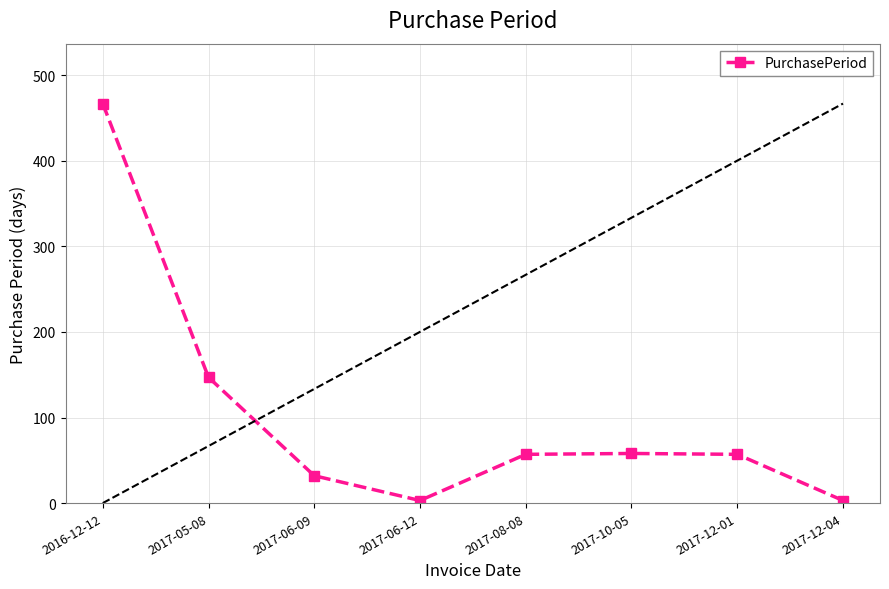

What is the sum of the values at 2017-12-04 and 2017-10-05?

61